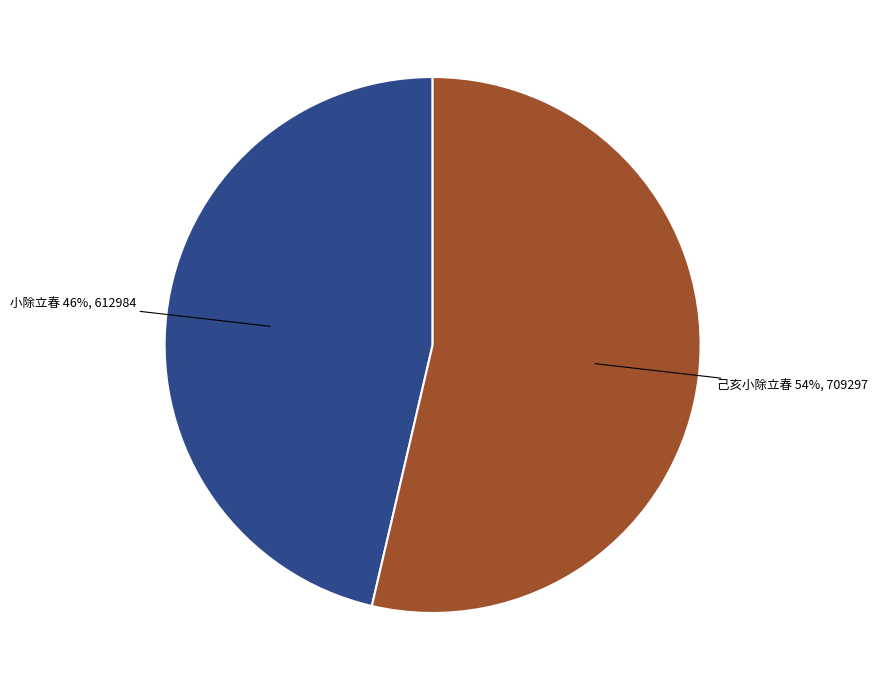

Is there a majority slice in this chart?

Yes